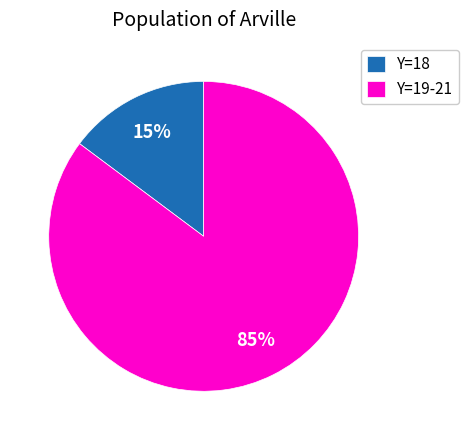

How many slices are in this pie chart?

2